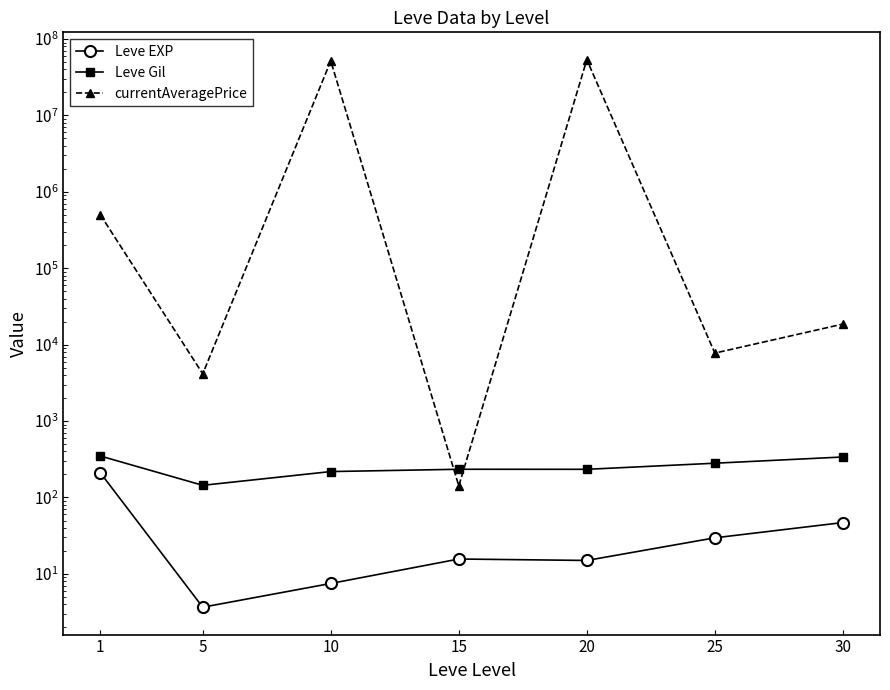

True or false: Leve EXP and currentAveragePrice intersect in this chart.

False